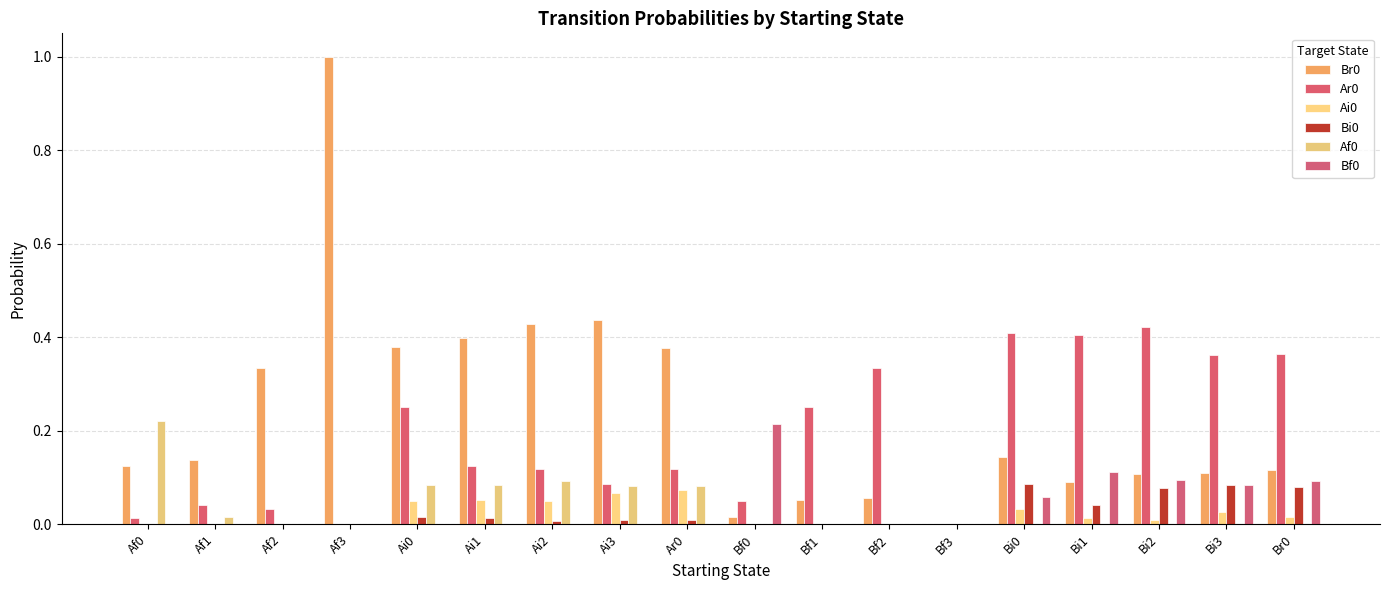

The value of Ai0 at Af3 is 0.0. True or false?

True